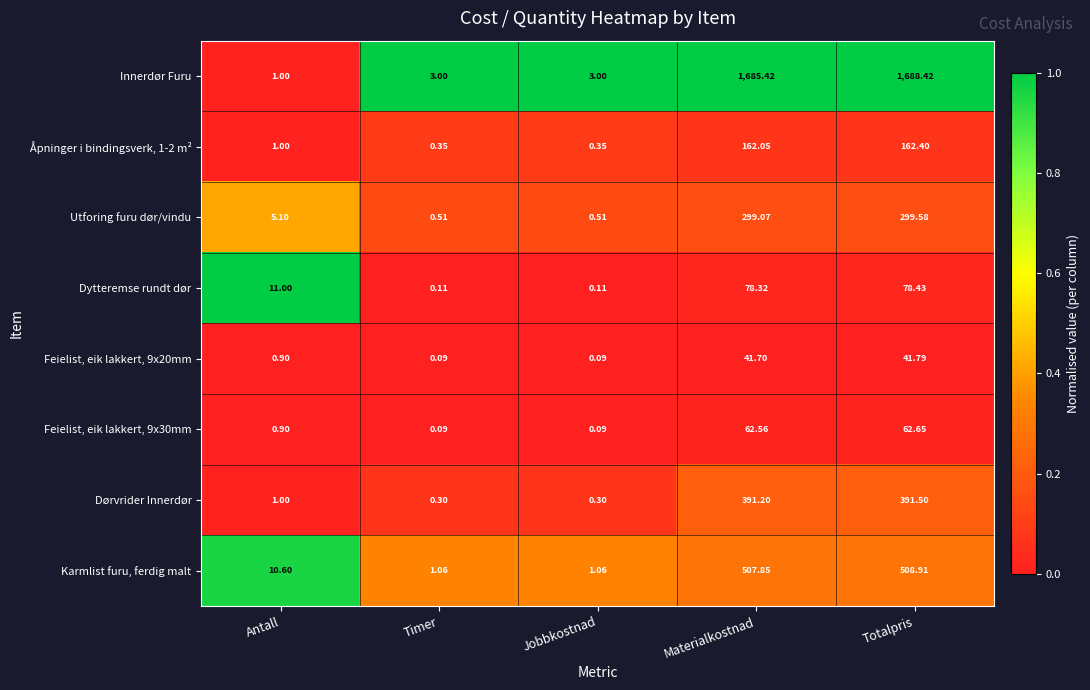

What is the total value across all series at Antall?

31.5